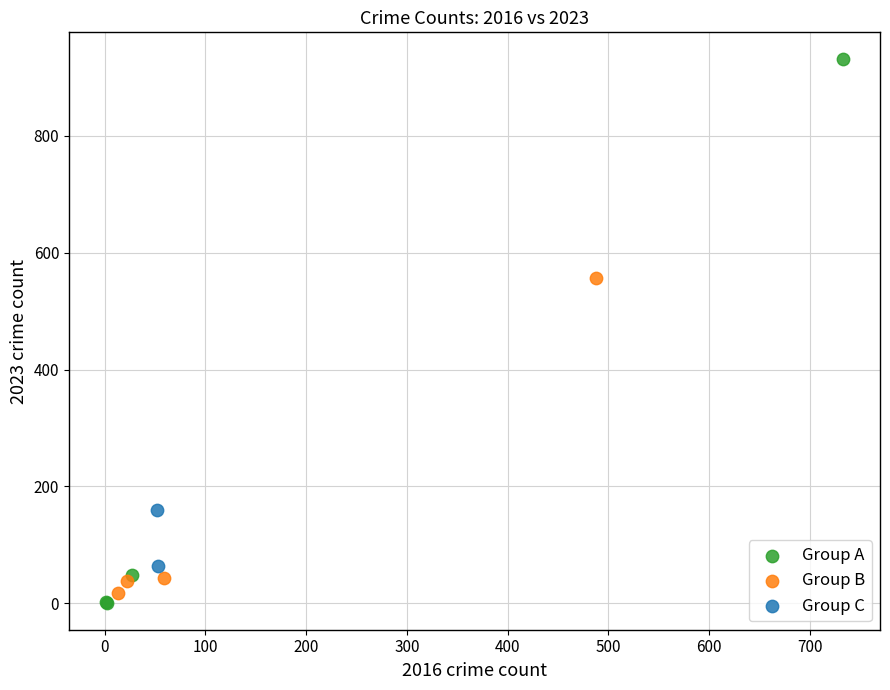

Which series contains the lowest Y value?

Group A